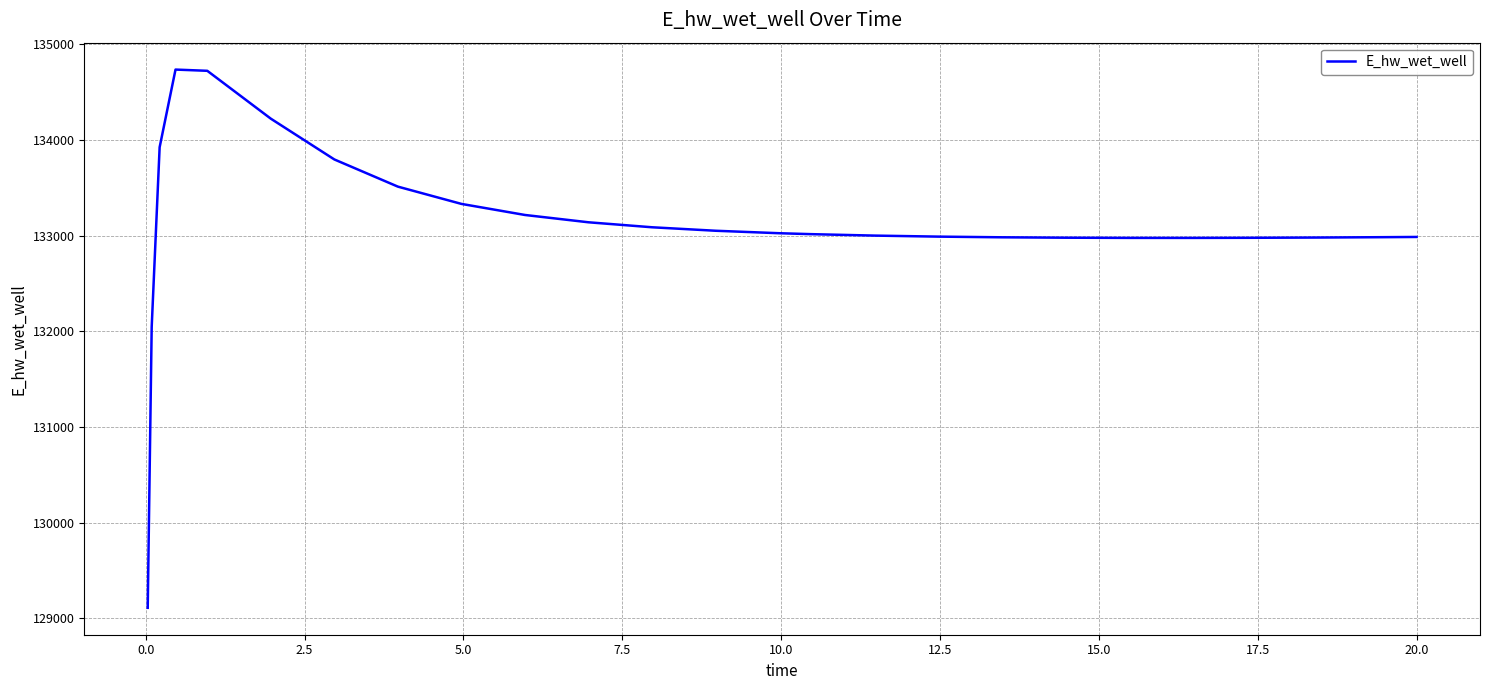

What is the maximum value shown in the chart?

134736.5